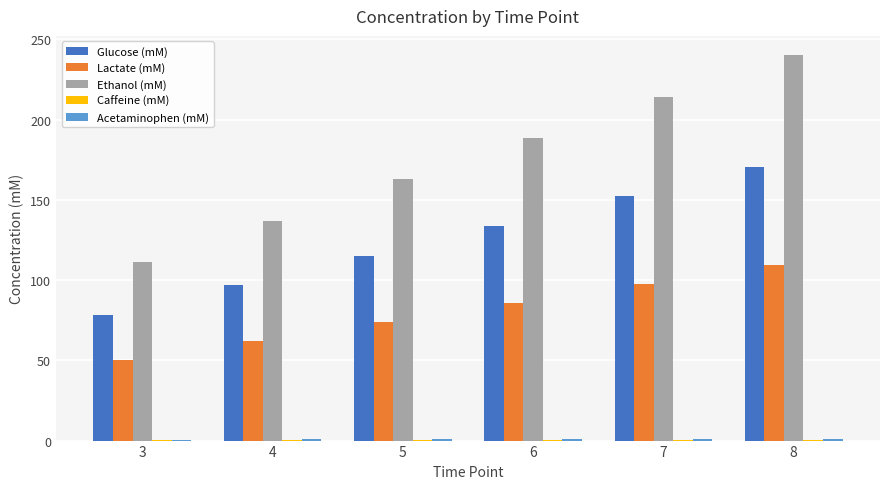

What is the greatest value displayed?

240.1